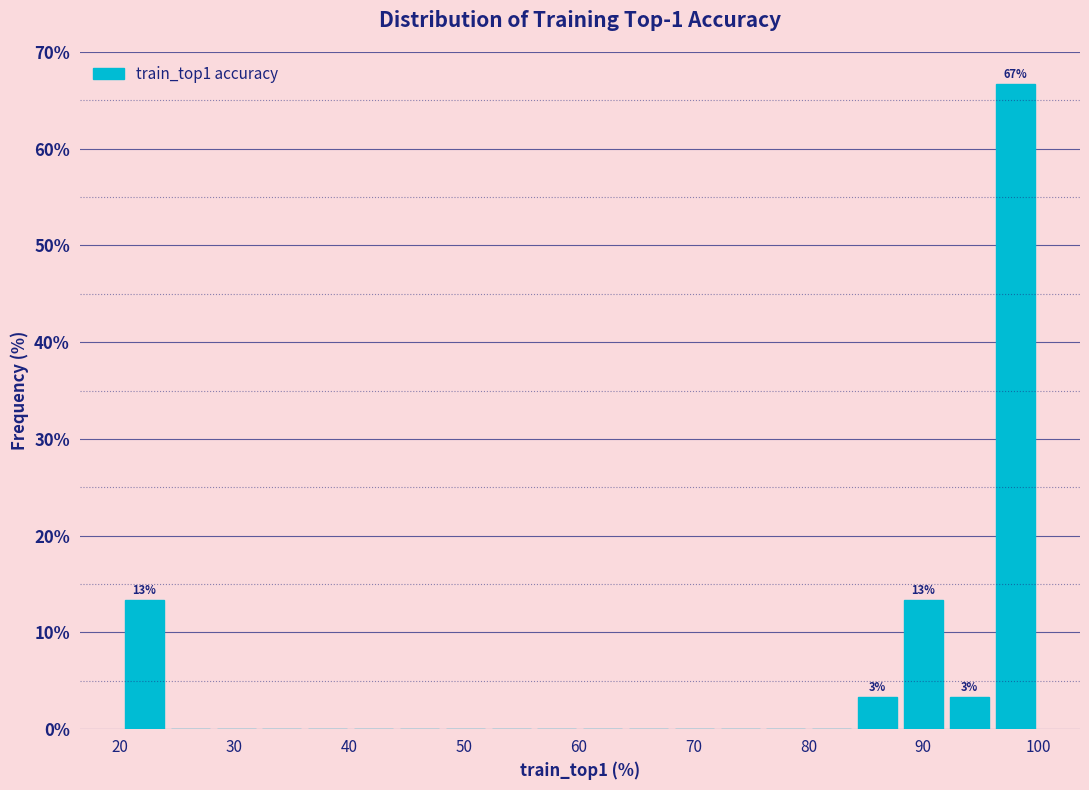

Around what value on the x-axis is the tallest bar? Give the approximate position of its centre, as read against the axis.

98